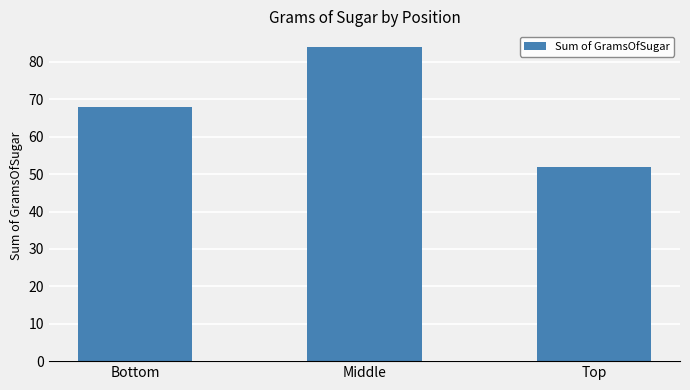

Where is the data nearest to the value 68?

Bottom